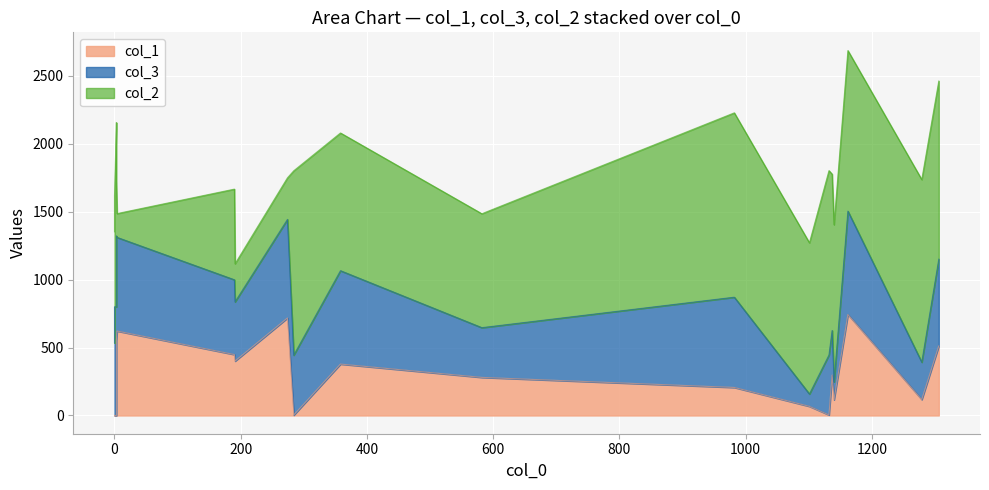

The value of col_1 at 2 is 115. True or false?

True